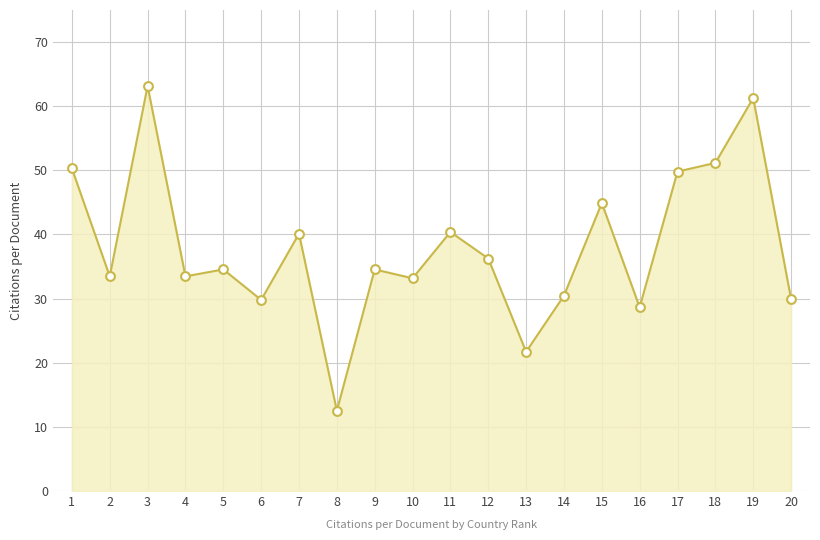

What is the change in value from 11 to 15?

+4.5